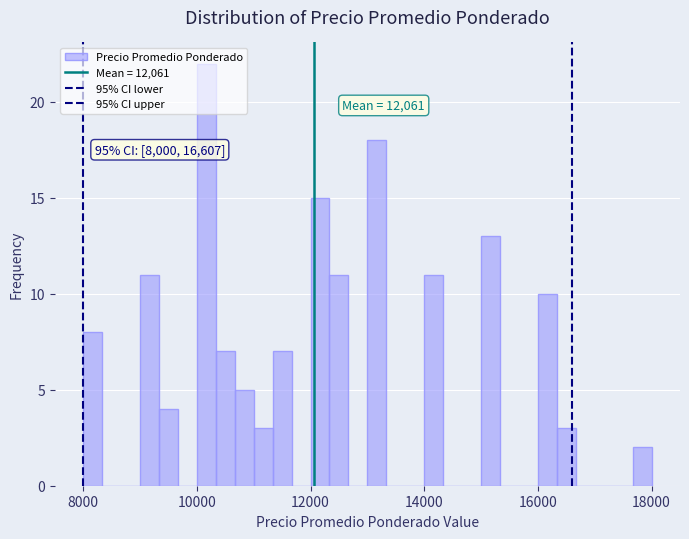

Around what value on the x-axis is the tallest bar? Give the approximate position of its centre, as read against the axis.

10200